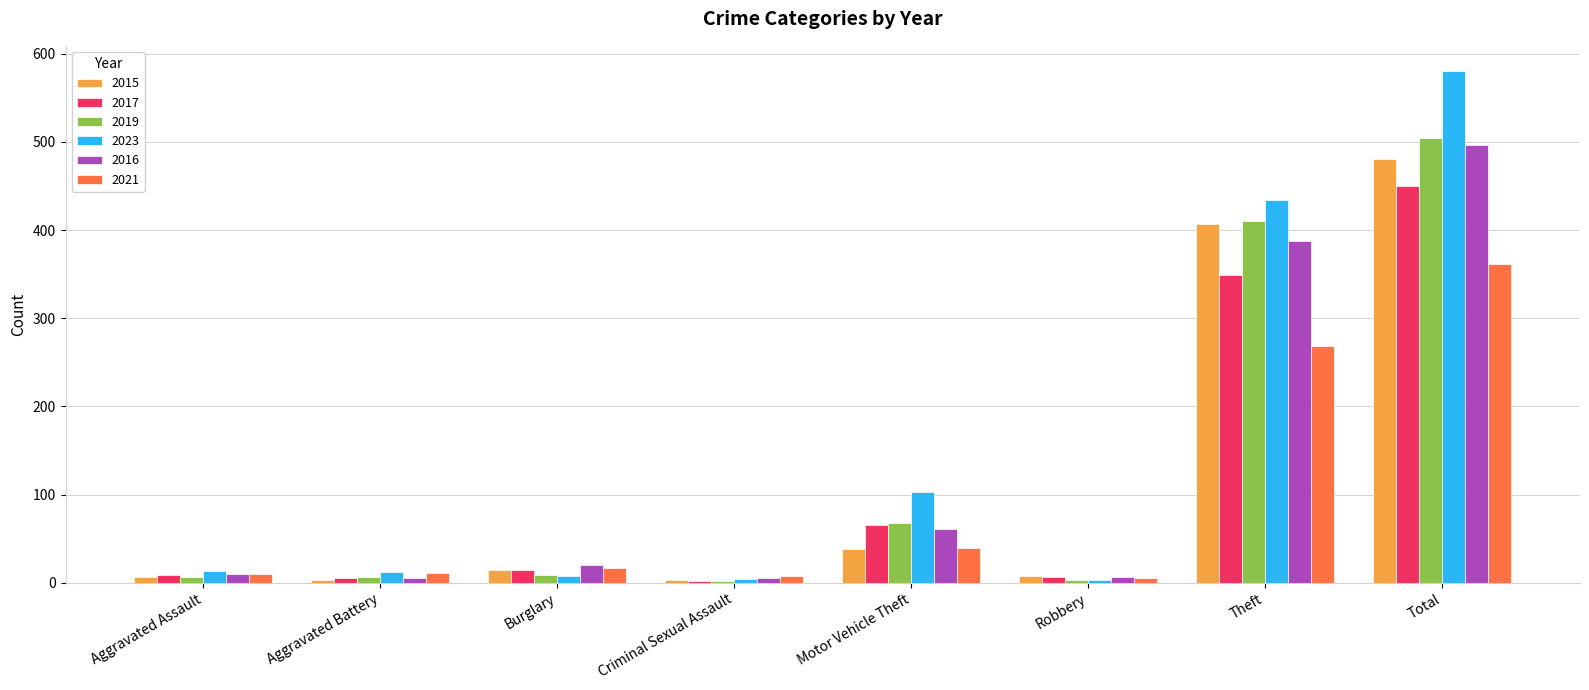

Which series changed the most between Burglary and Robbery?

2016